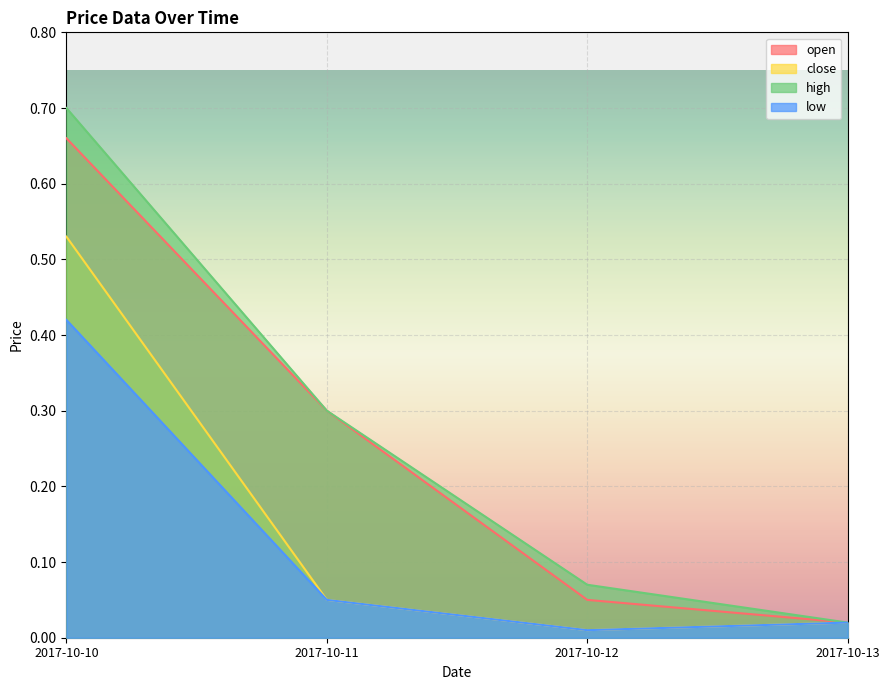

What is the difference between the highest and lowest values at 2017-10-10?

0.3